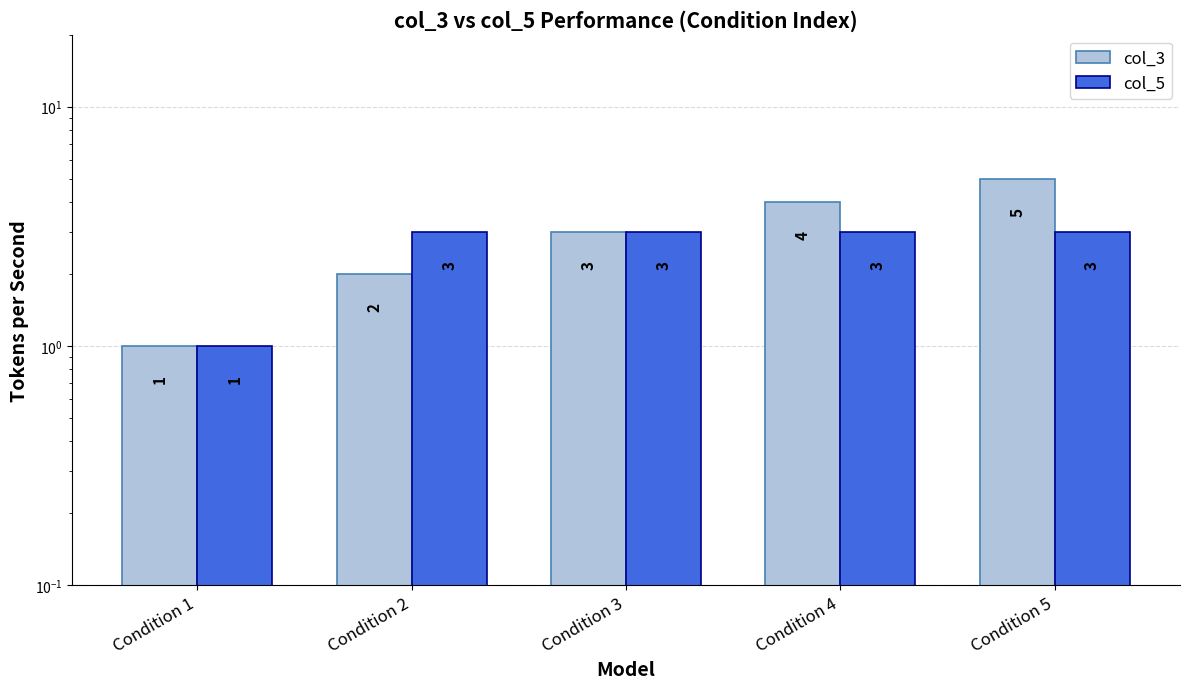

List the labels in order of col_3 value, largest first.

Condition 5, Condition 4, Condition 3, Condition 2, Condition 1